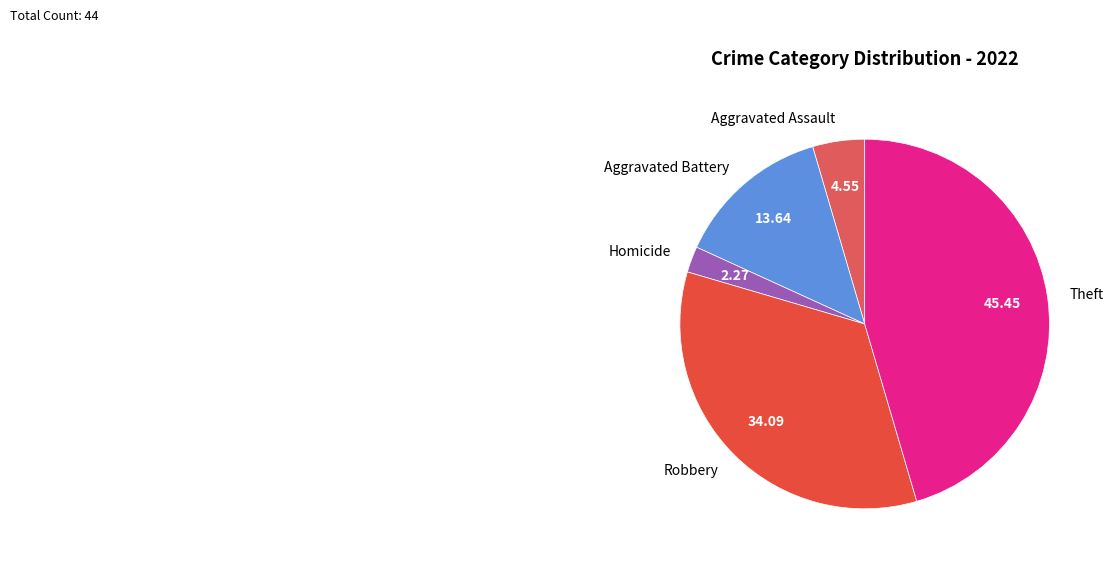

True or false: Aggravated Battery accounts for 5% of the total.

False